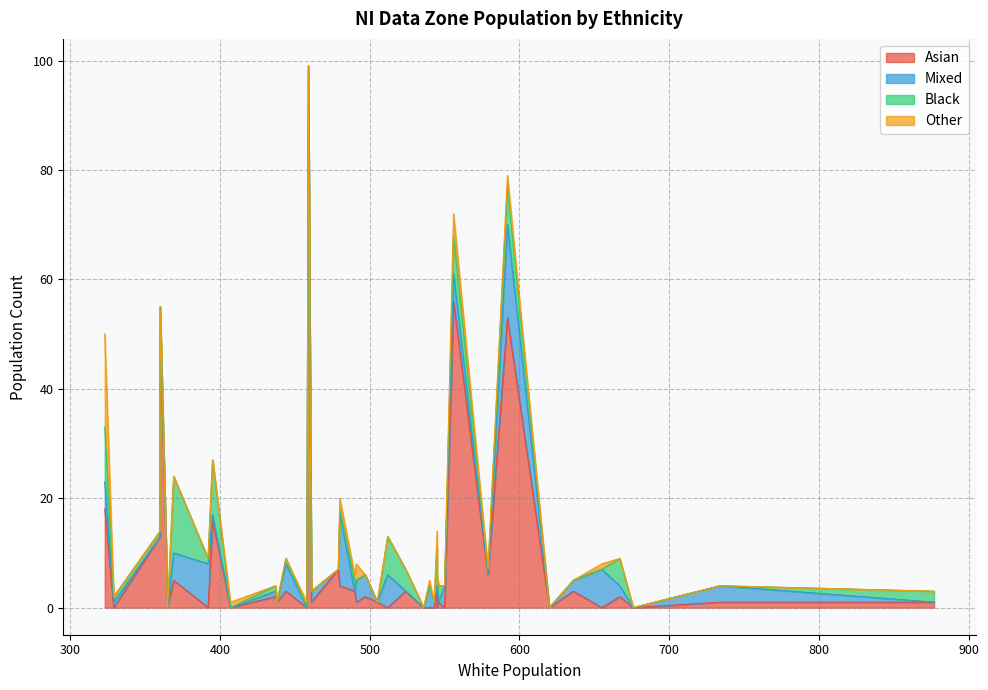

What is the difference between the maximum and minimum values in the black series?

14